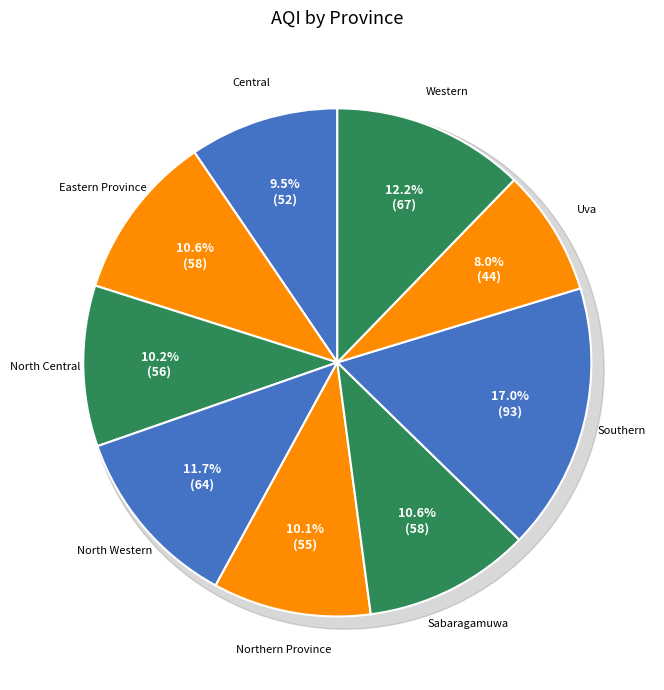

Combined, what portion of the pie is Southern and Central?

26.5%